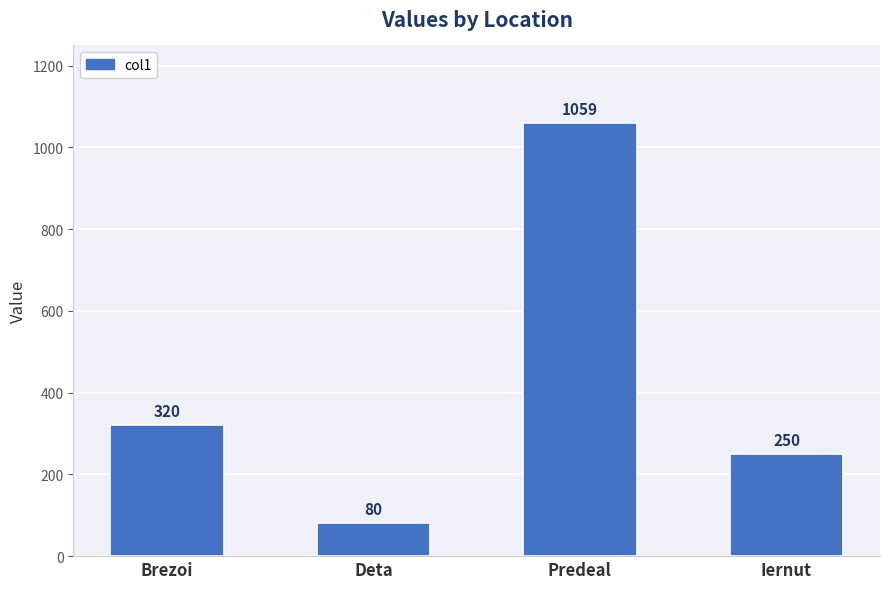

What position from the left is Brezoi?

1